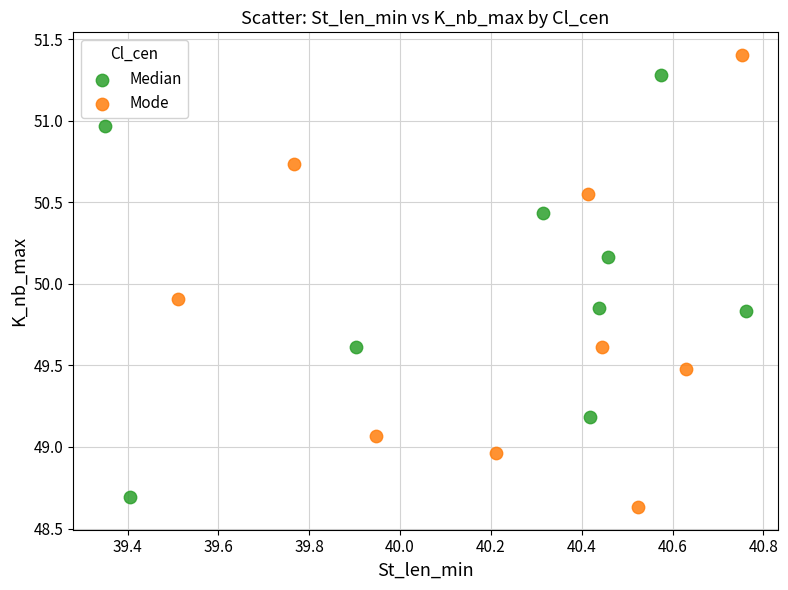

Which series has the largest Y range (max minus min)?

Mode